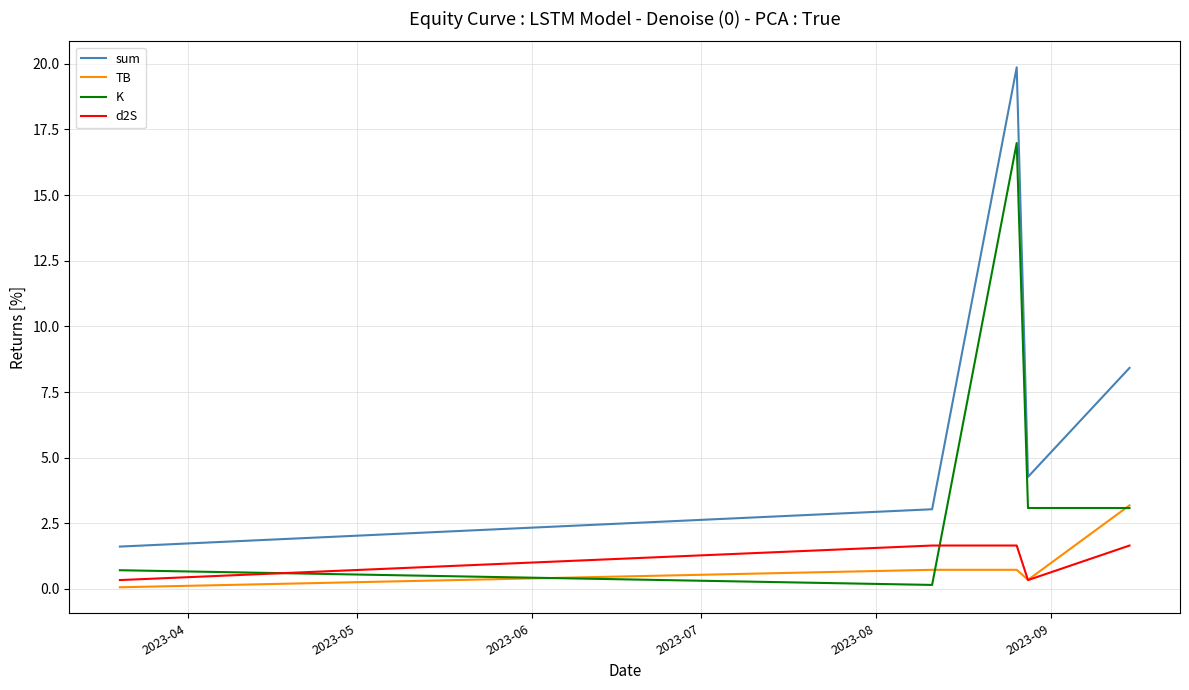

List the series in order of their peak value, highest first.

sum, K, TB, d2S